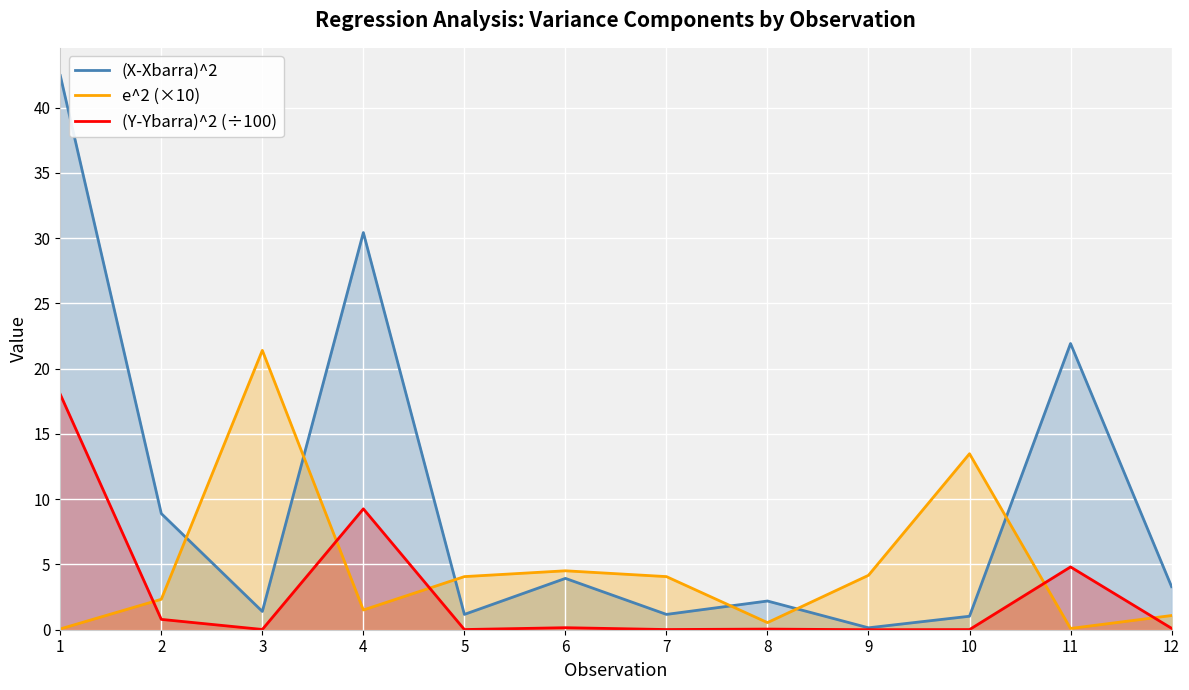

Count the number of categories in the chart.

12